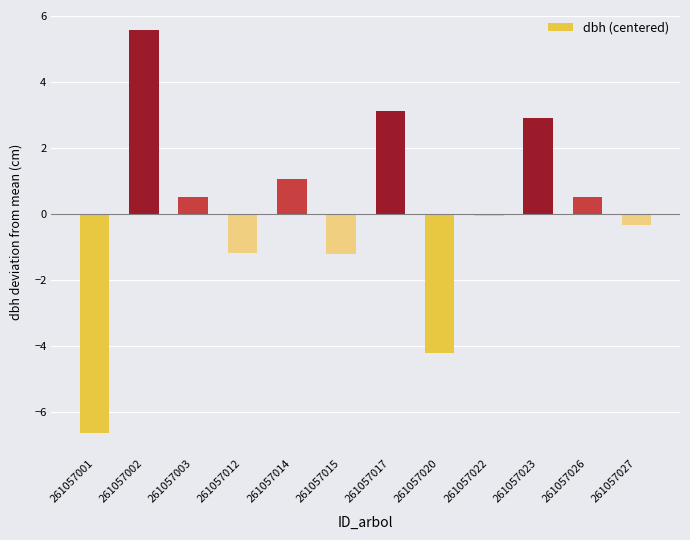

At which category does the chart reach its peak across all series?

261057002